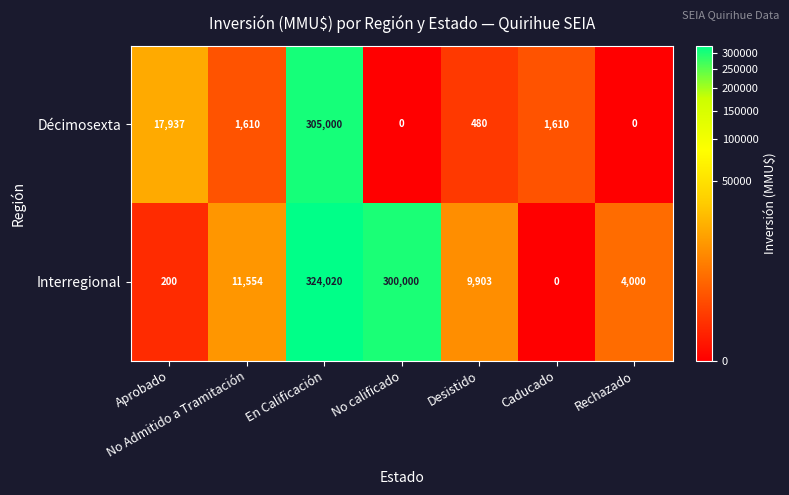

At which category is the sum across all series the highest?

En Calificación